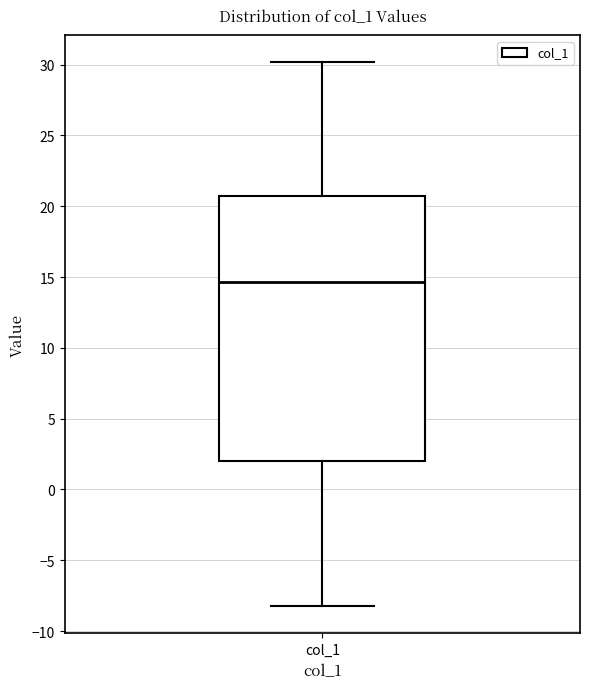

Read this box plot against the y-axis: the position of the median line, the range covered by the box, and the ends of both whiskers. The values are not printed on the chart, so give them approximately, as read against the axis.

median 14.5, box 2.0 to 20.5, whiskers -8.0 to 30.0